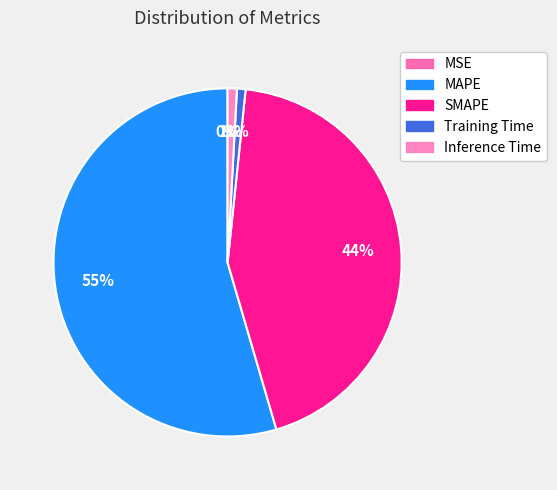

What is the change in value from SMAPE to Training Time?

-38.6